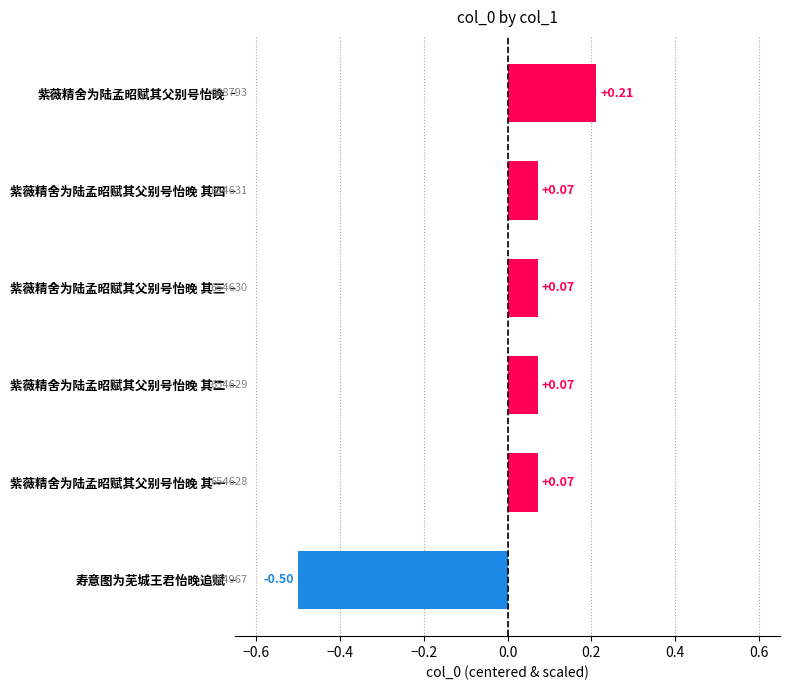

Between 紫薇精舍为陆孟昭赋其父别号怡晚 and 紫薇精舍为陆孟昭赋其父别号怡晚 其一, which is larger?

紫薇精舍为陆孟昭赋其父别号怡晚